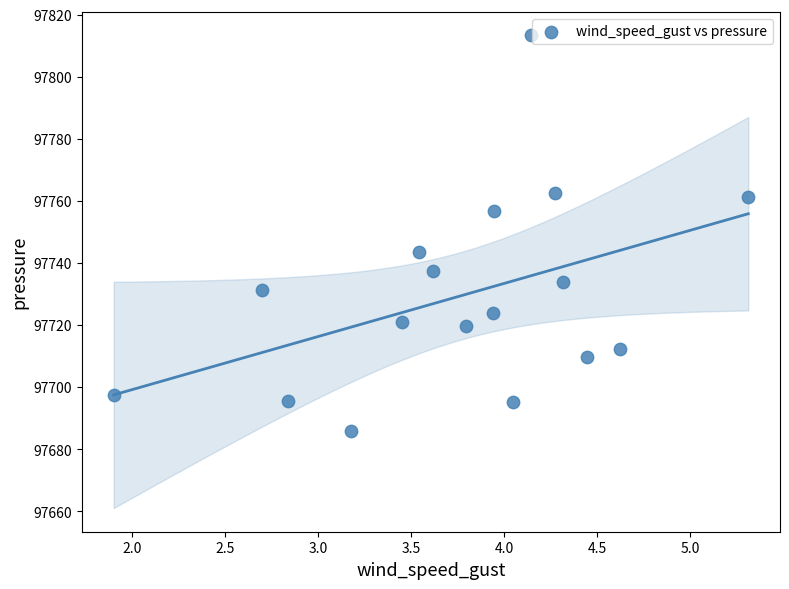

What Y value in the scatter plot is closest to 97749?

97743.6